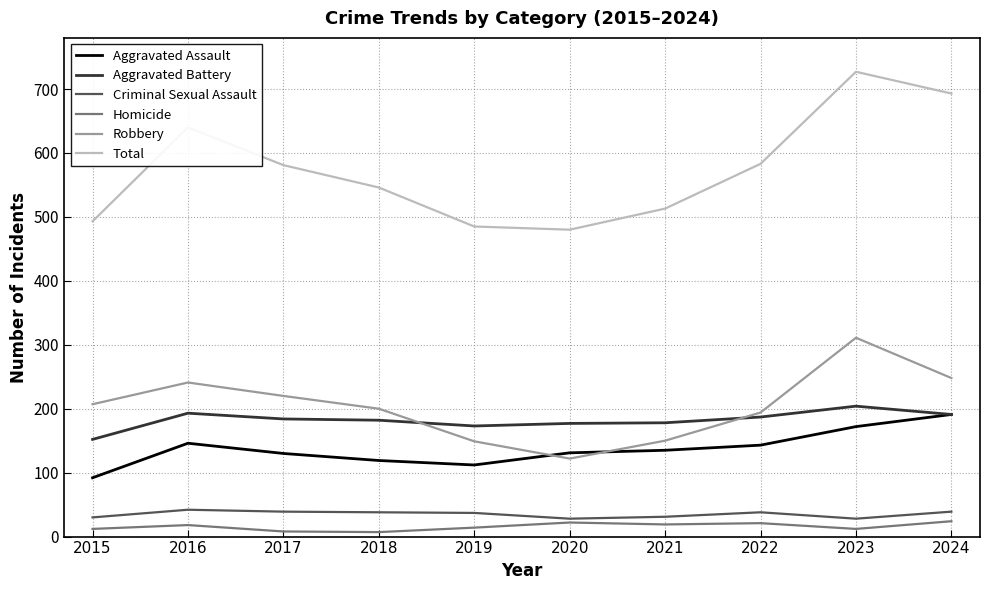

True or false: Total has a value of 181 at 2023.

False